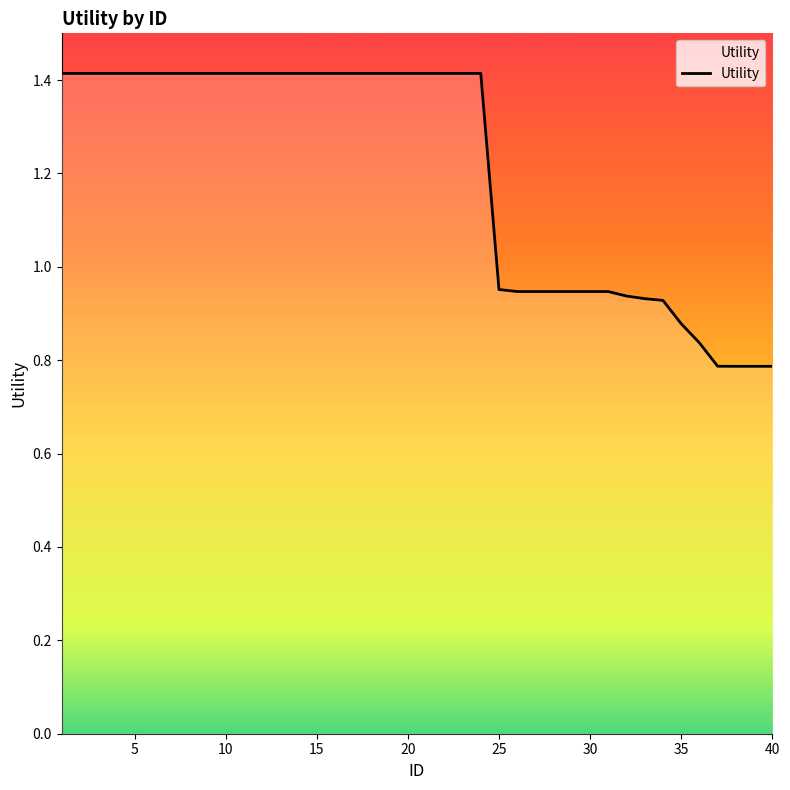

What is the maximum value shown in the chart?

1.4